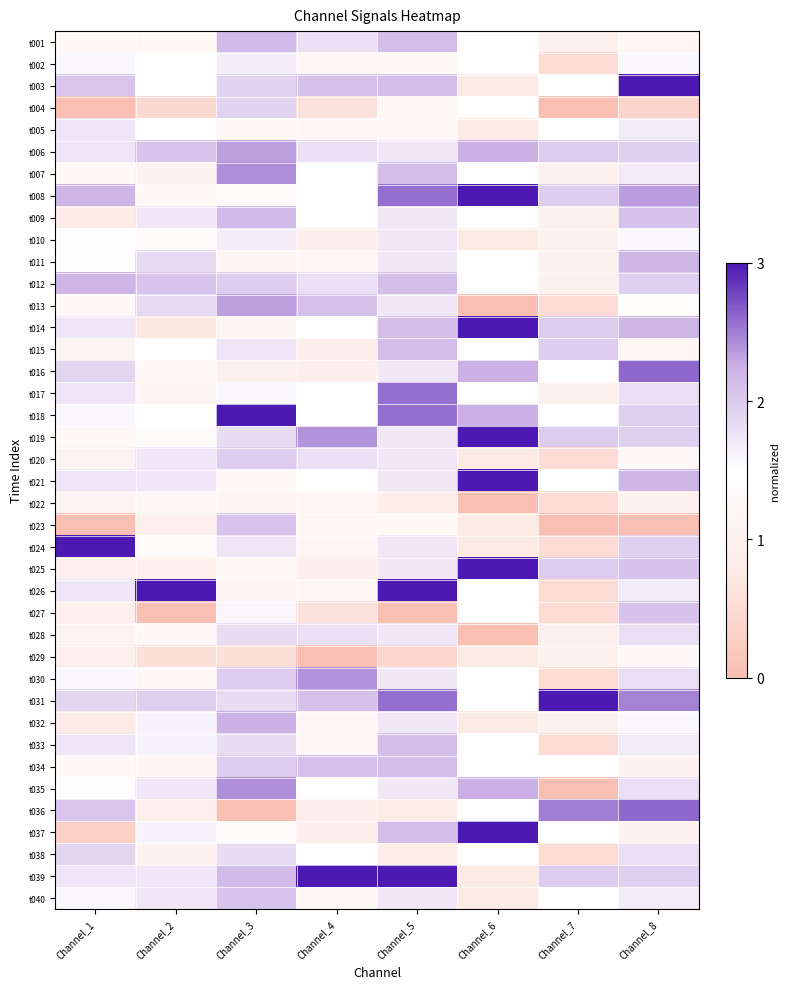

How many series are shown in this chart?

40